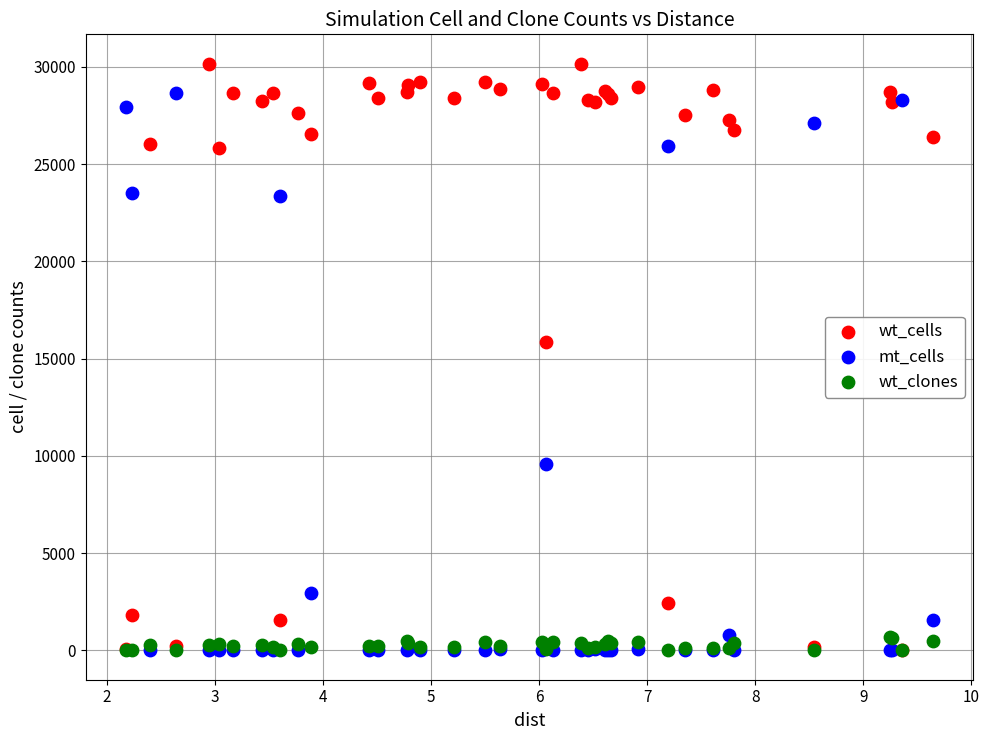

In the mt_cells series, what Y value is closest to 14328?

9572